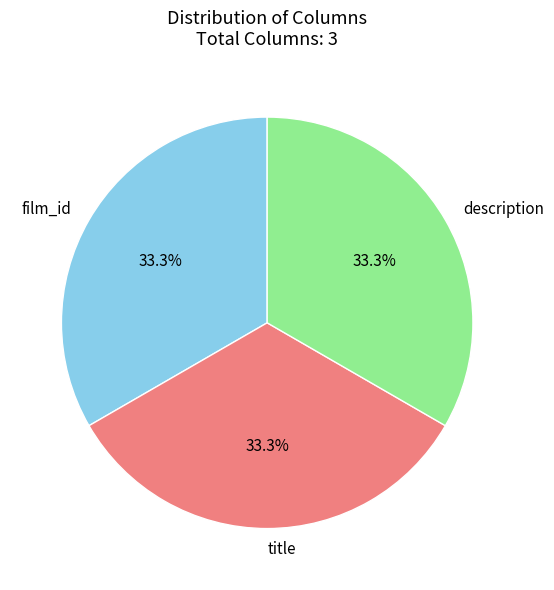

What percentage is the title slice, to the nearest percent?

33%